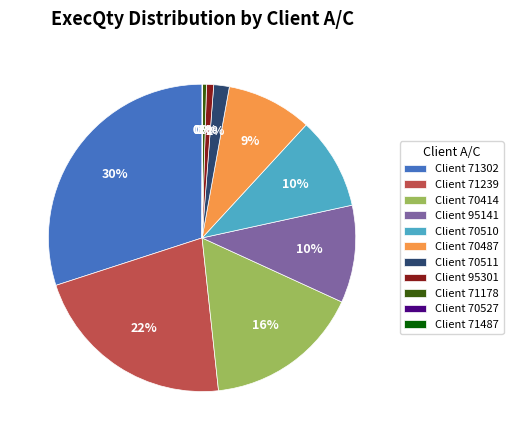

To the nearest percent, what is the difference between the largest and smallest slice percentages?

30%